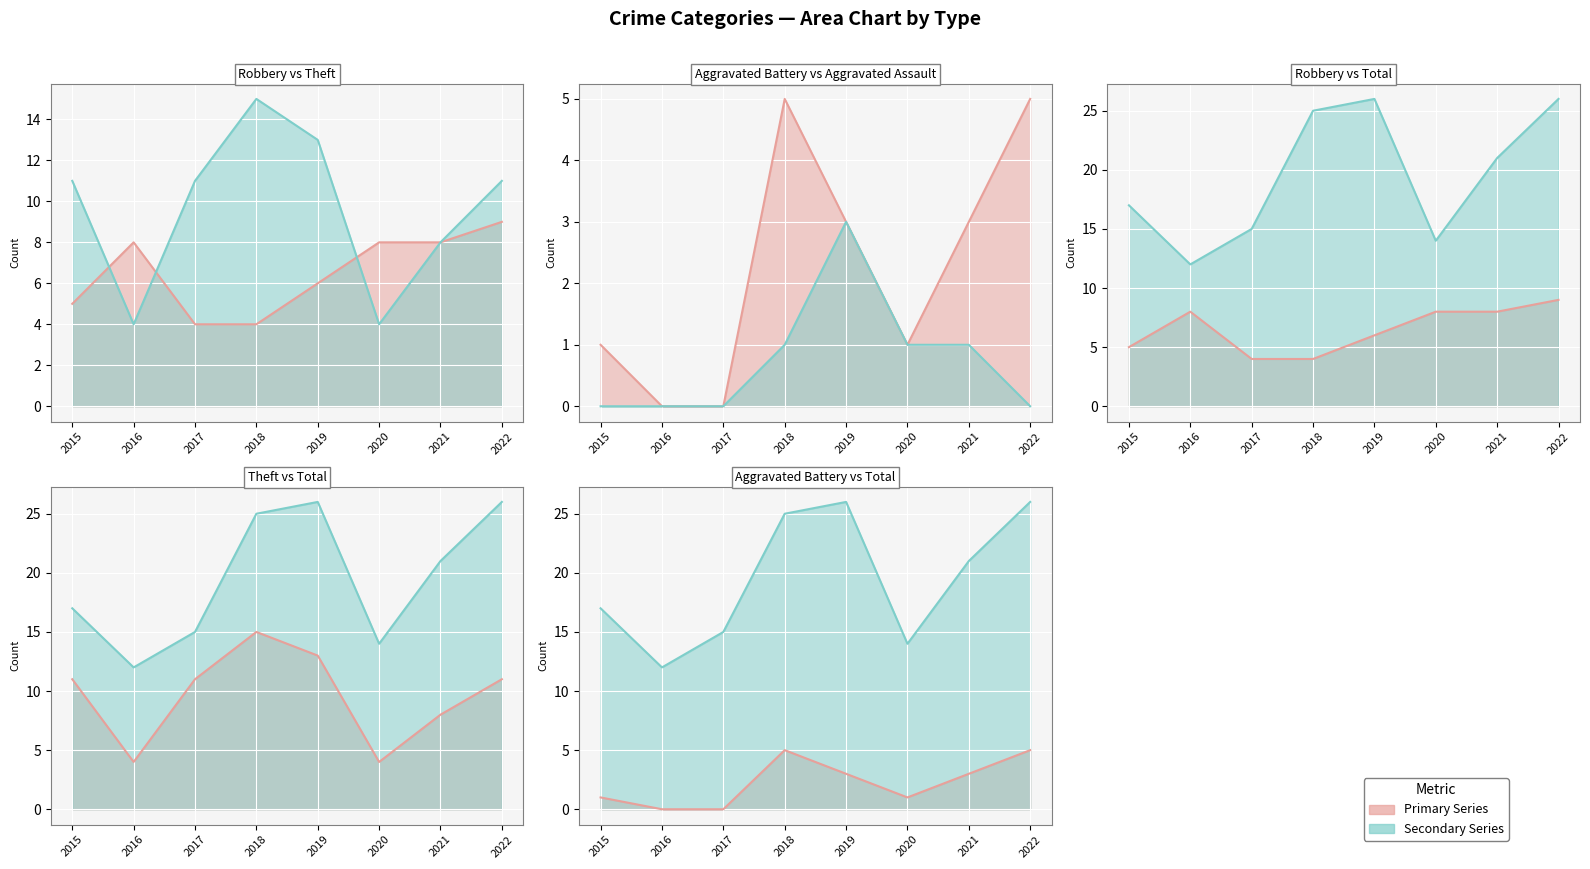

At which label does Aggravated Assault line reach its minimum?

2015